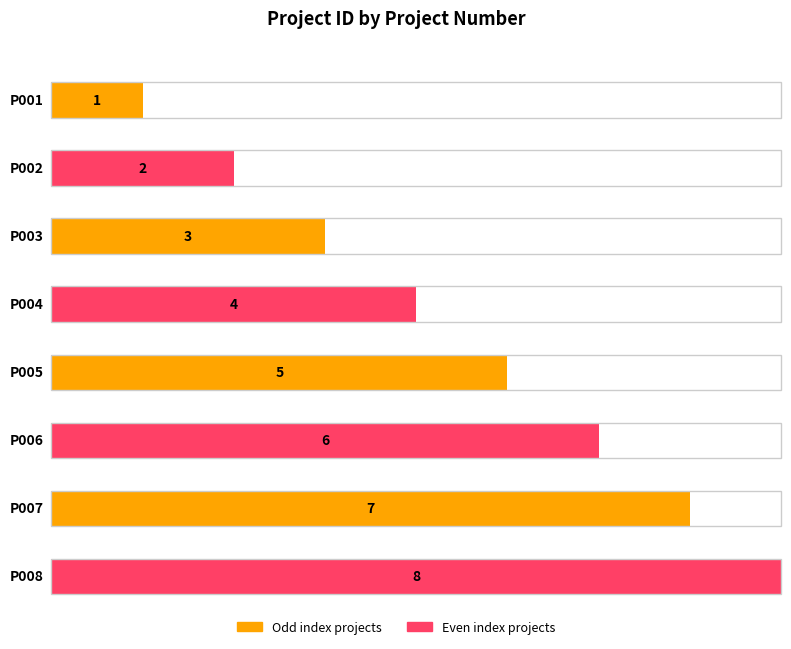

What is the average value?

4